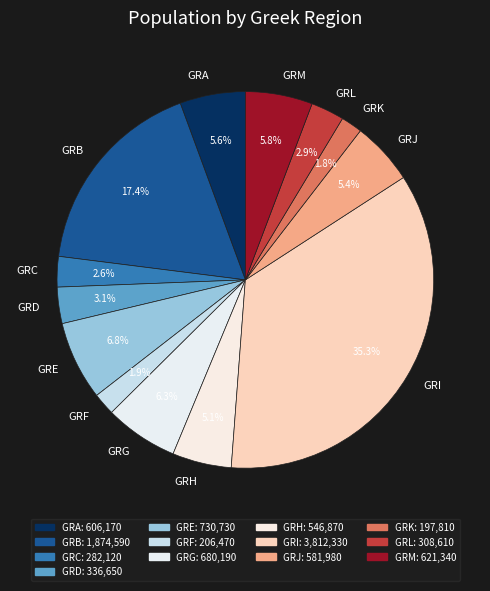

True or false: GRD accounts for 3% of the total.

True